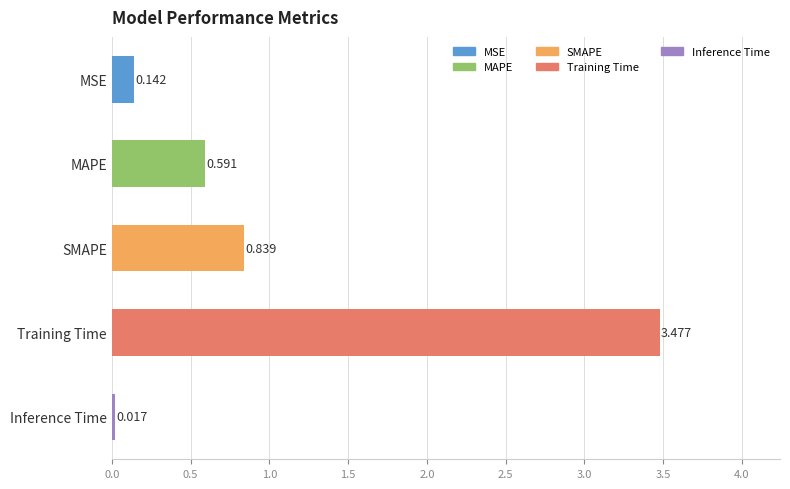

Which category has the highest value across all series?

Training Time